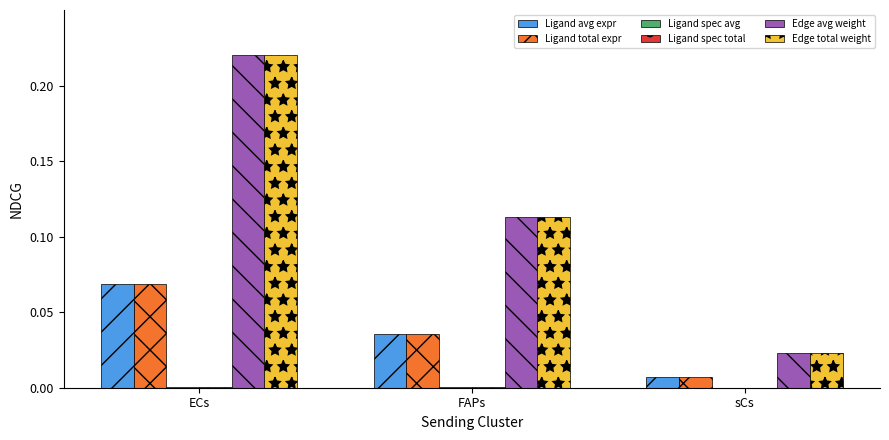

Which category has the highest value in the Ligand total expr series?

ECs